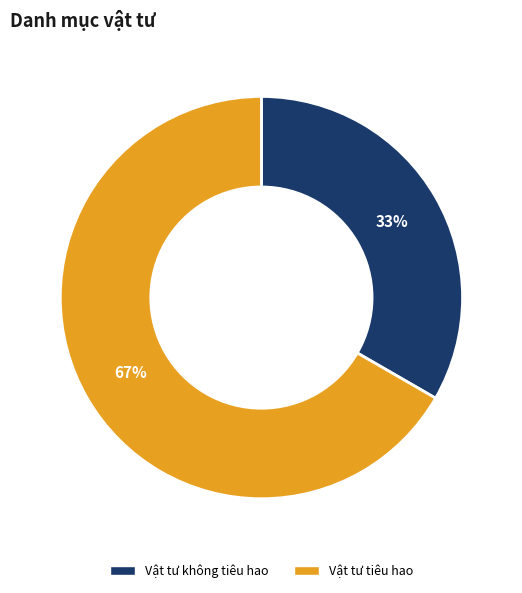

Is the sum of Vật tư không tiêu hao and Vật tư tiêu hao greater than half?

Yes